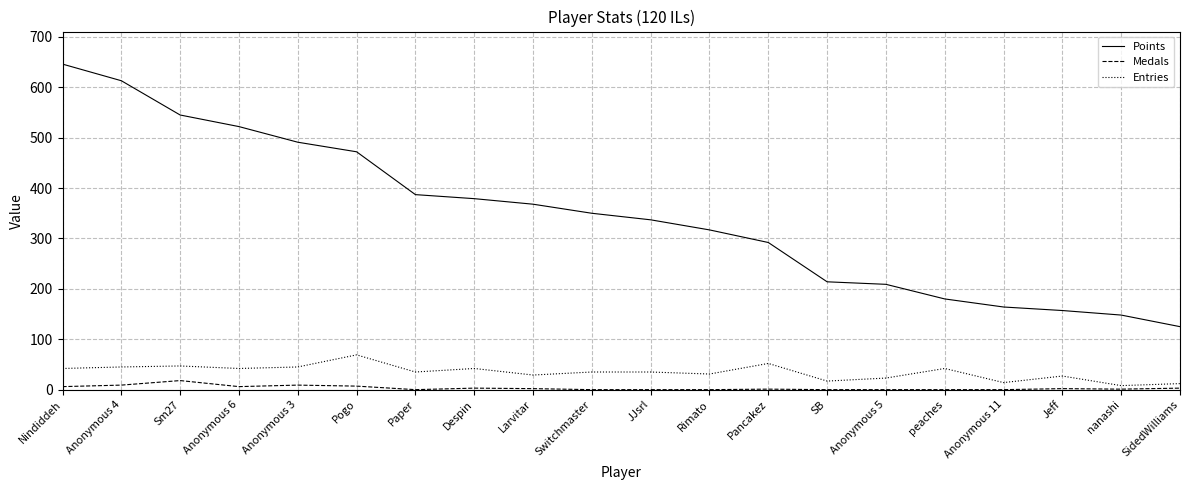

True or false: Medals and Points cross at least once.

False